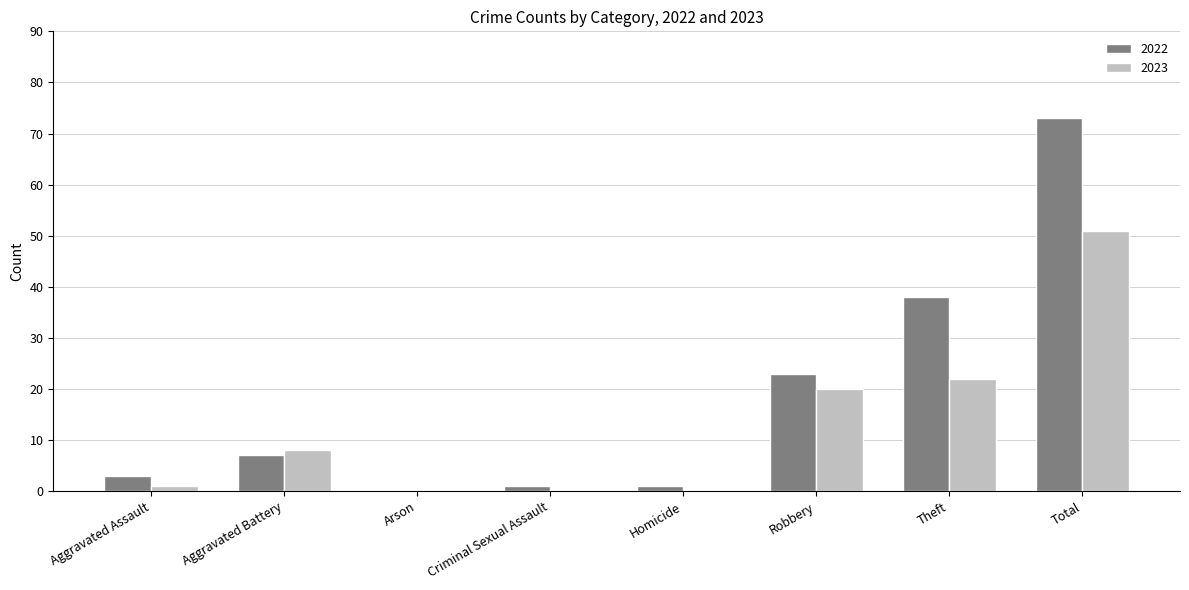

Reading left to right, list all the values displayed in this chart.

2022: Aggravated Assault=3	Aggravated Battery=7	Arson=0	Criminal Sexual Assault=1	Homicide=1	Robbery=23	Theft=38	Total=73
2023: Aggravated Assault=1	Aggravated Battery=8	Arson=0	Criminal Sexual Assault=0	Homicide=0	Robbery=20	Theft=22	Total=51